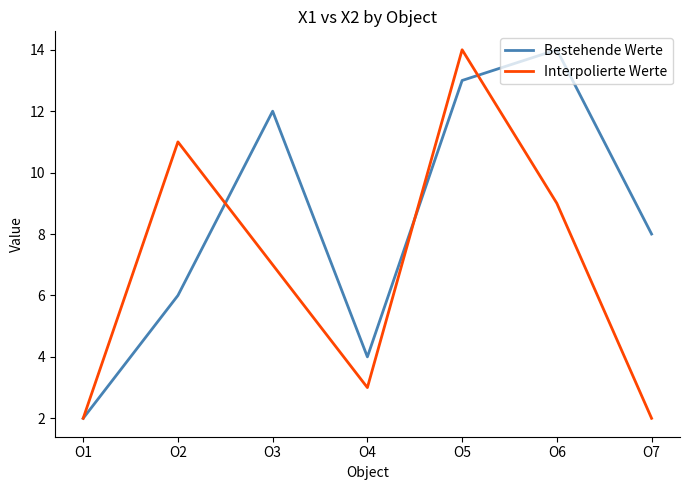

True or false: Interpolierte Werte and Bestehende Werte intersect in this chart.

True